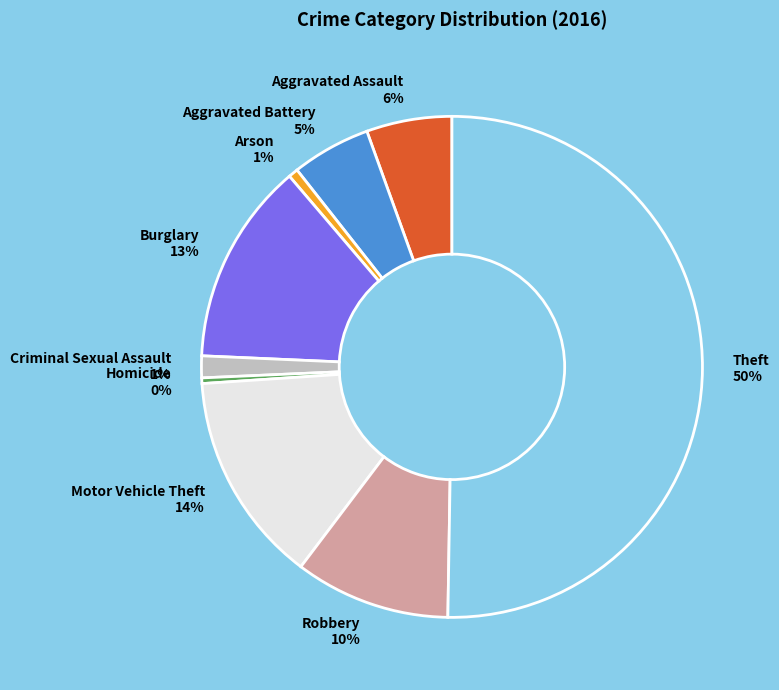

Does Aggravated Battery 5% represent more than half of the total?

No